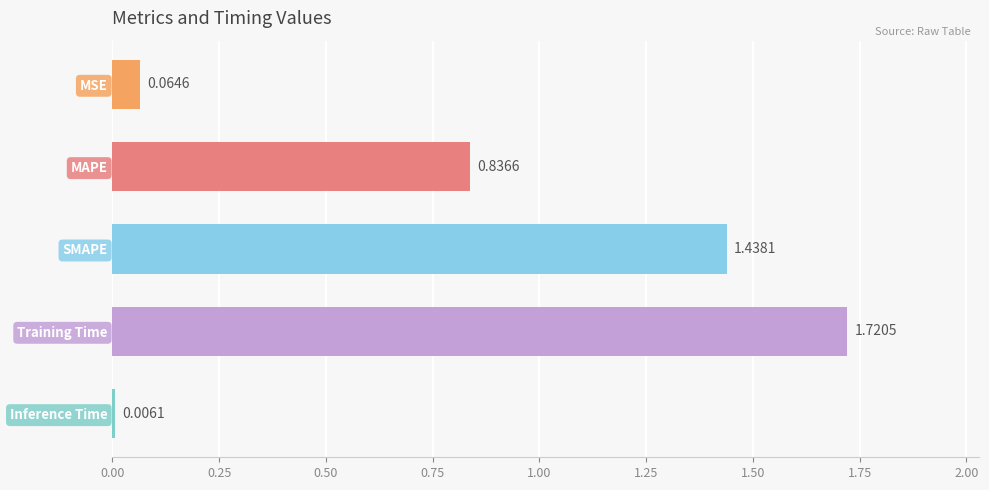

List the labels in order of value, smallest first.

Inference Time, MSE, MAPE, SMAPE, Training Time